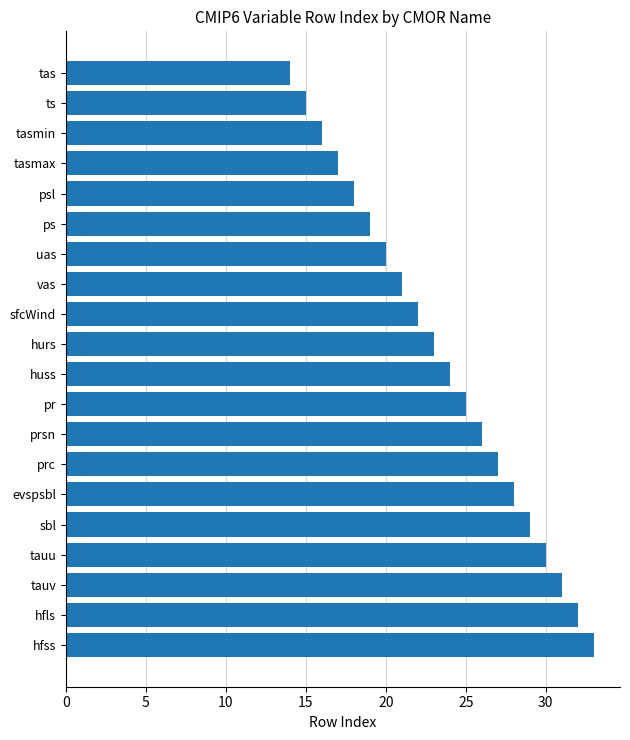

What is the approximate value at prc?

27